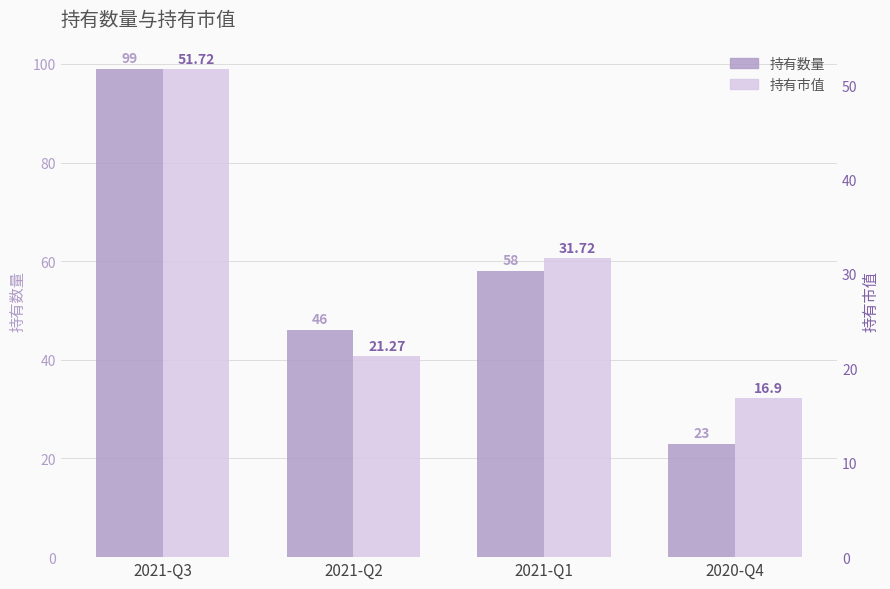

Which category has the highest value across all series?

2021-Q3